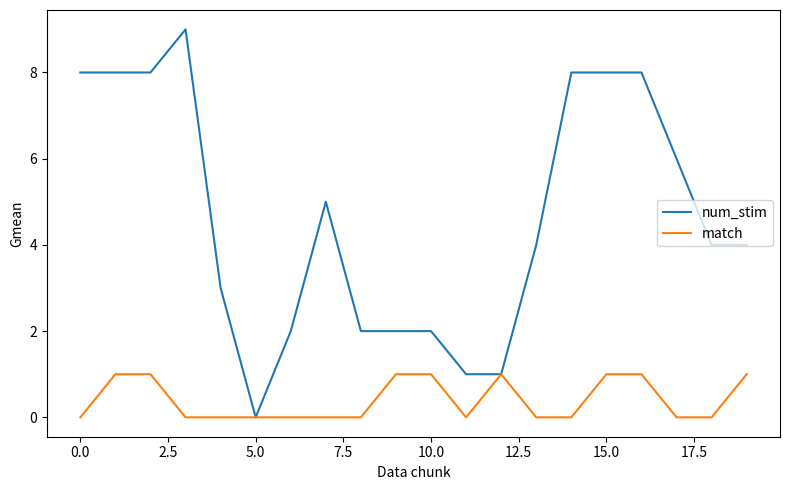

List the series in order of their peak value, highest first.

num_stim, match